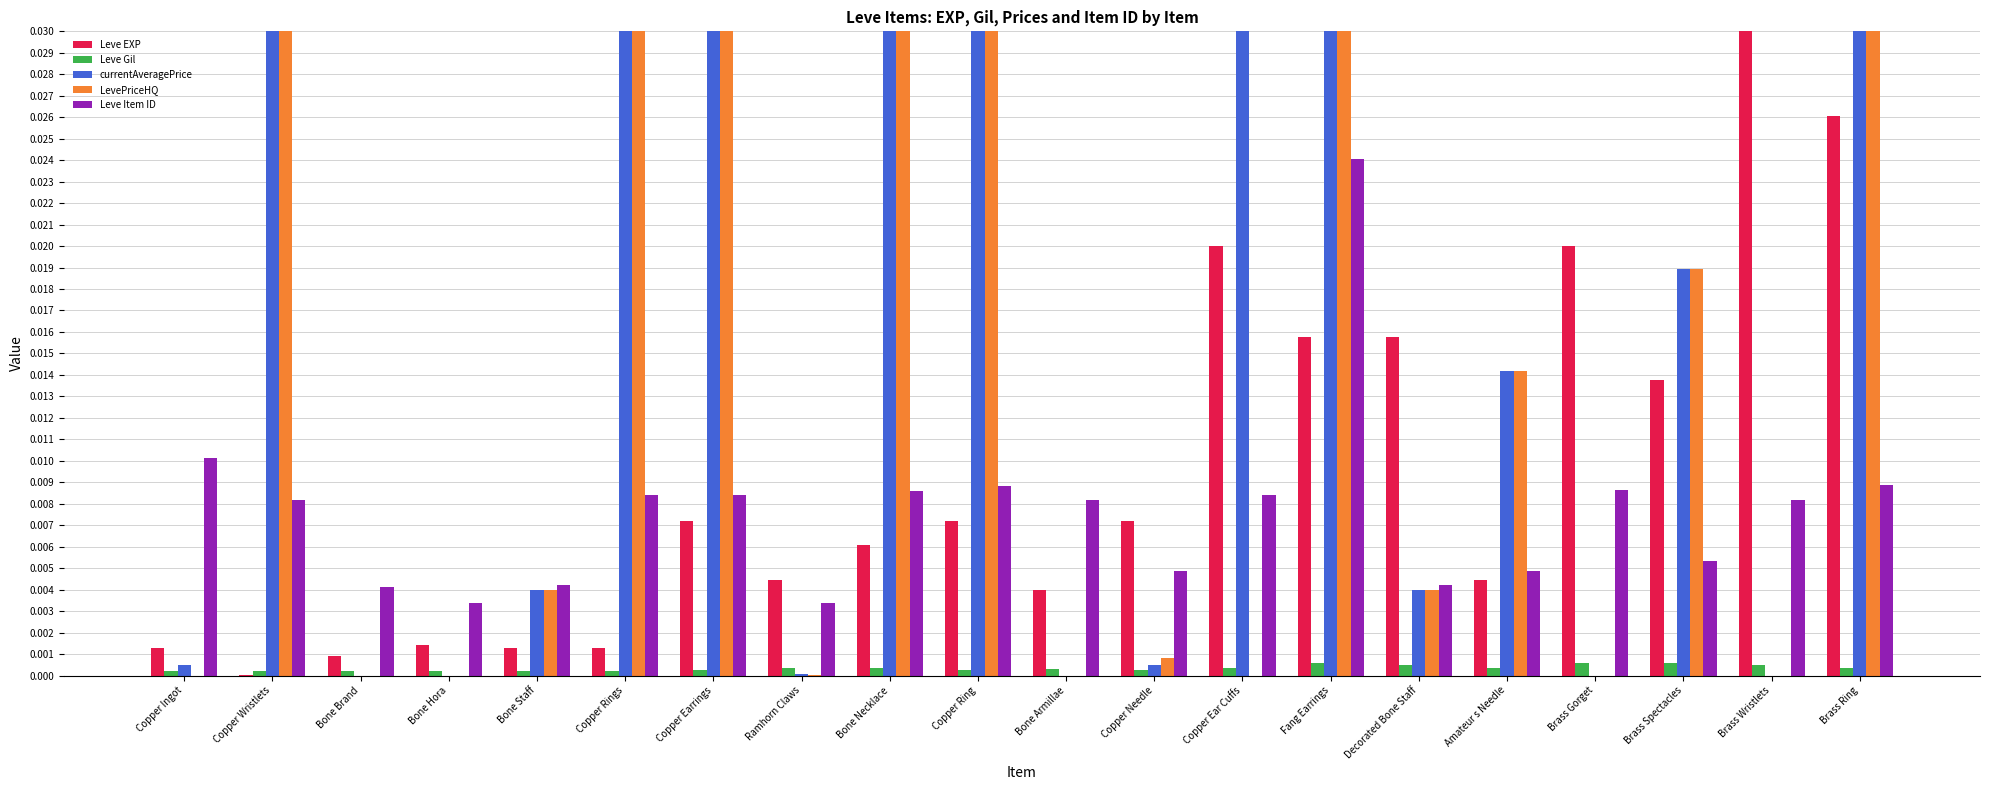

Between Copper Ear Cuffs and Brass Spectacles, which series saw the biggest shift?

LevePriceHQ